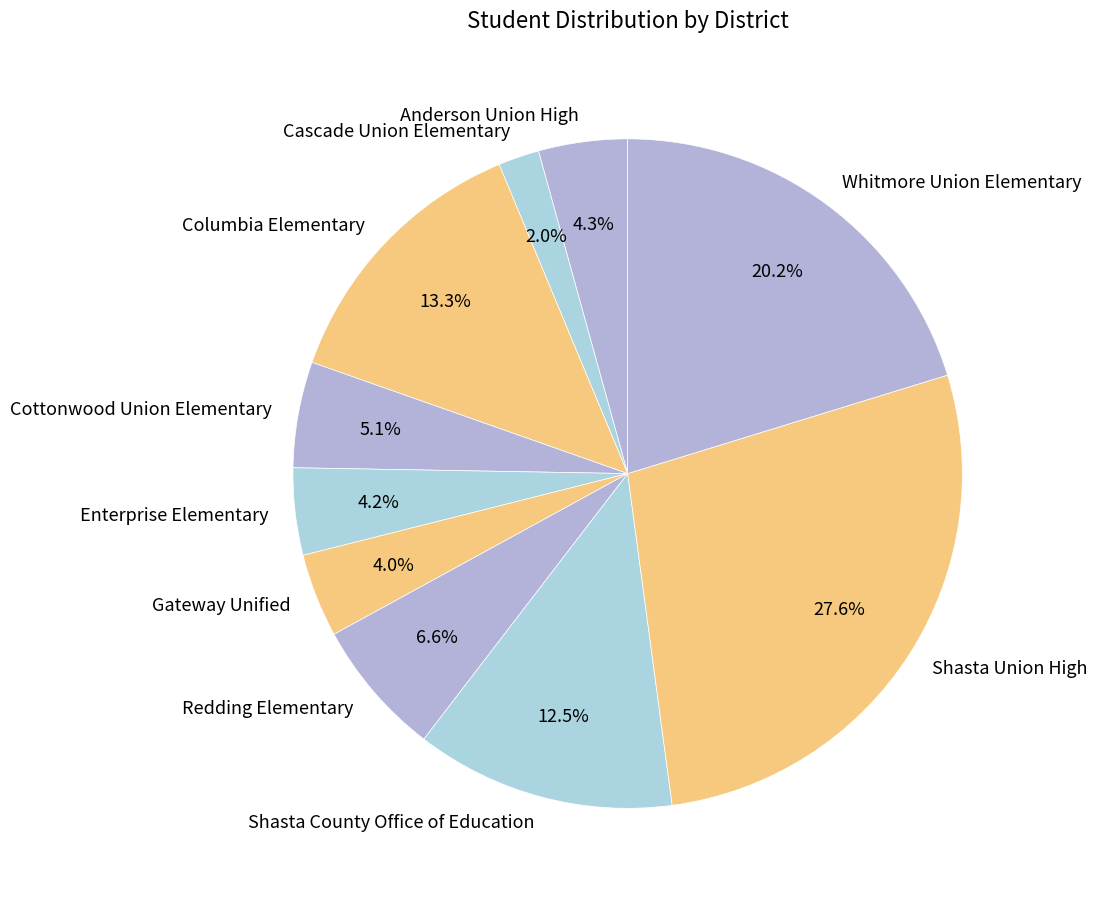

Combined, do Enterprise Elementary and Cottonwood Union Elementary account for over 50%?

No